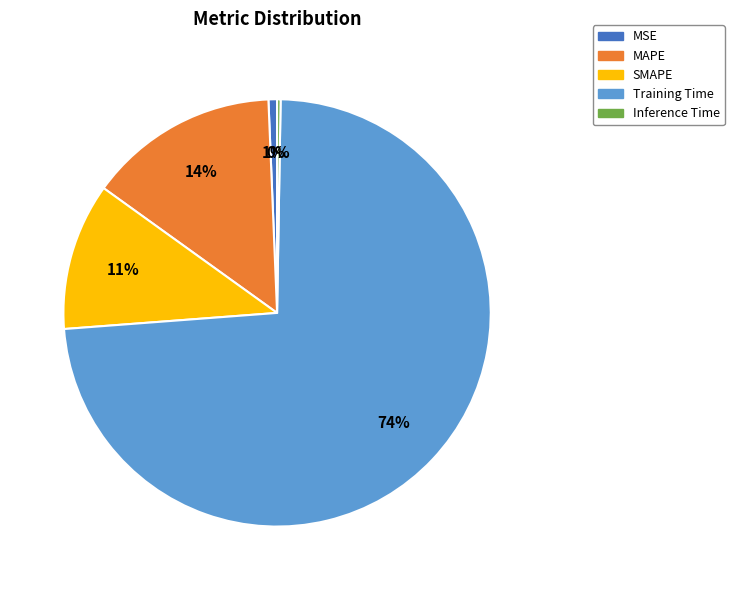

To the nearest percent, what is the average slice percentage?

20%